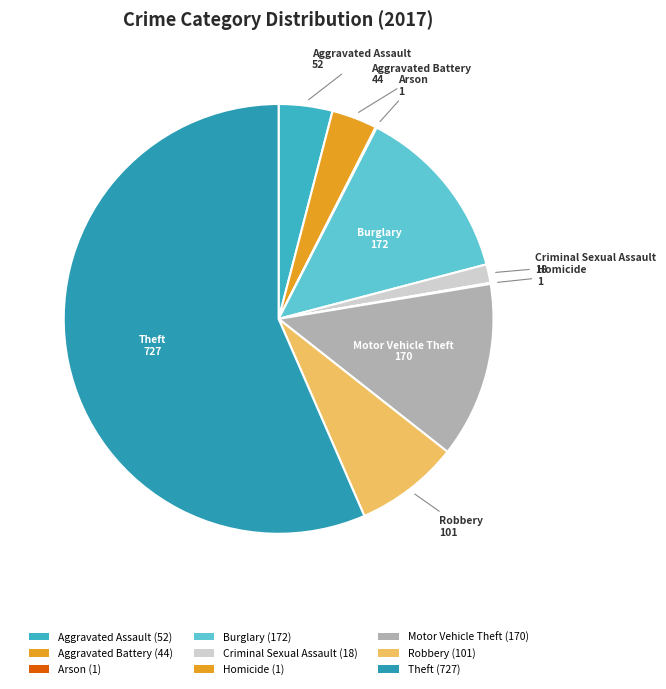

To the nearest percent, what is the average slice percentage?

11%